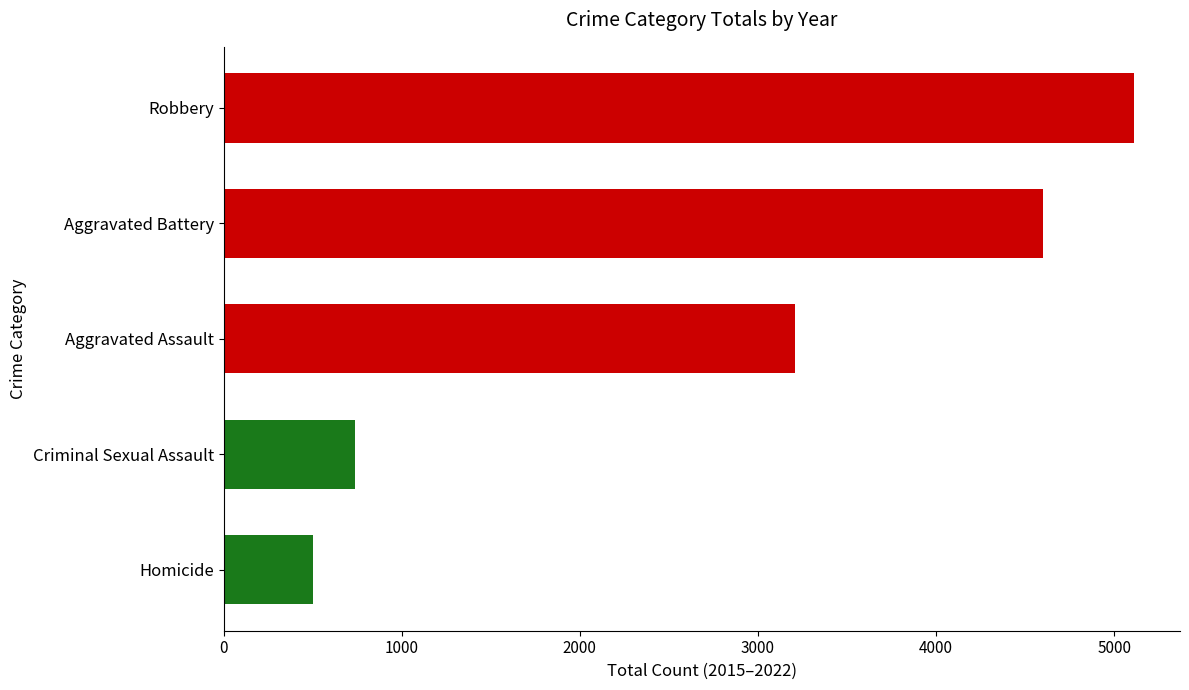

Reading top to bottom, list all the values displayed in this chart.

5114	4599	3206	738	505